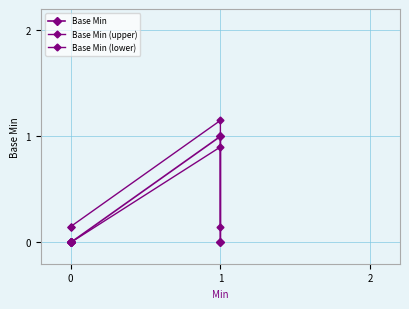

Reading right to left, extract all data points from this chart.

Base Min: 0.0	1.0	0.0	0.0	0.0
Base Min (upper): 0.1	1.1	0.1	0.1	0.1
Base Min (lower): 0.0	0.9	0.0	0.0	0.0